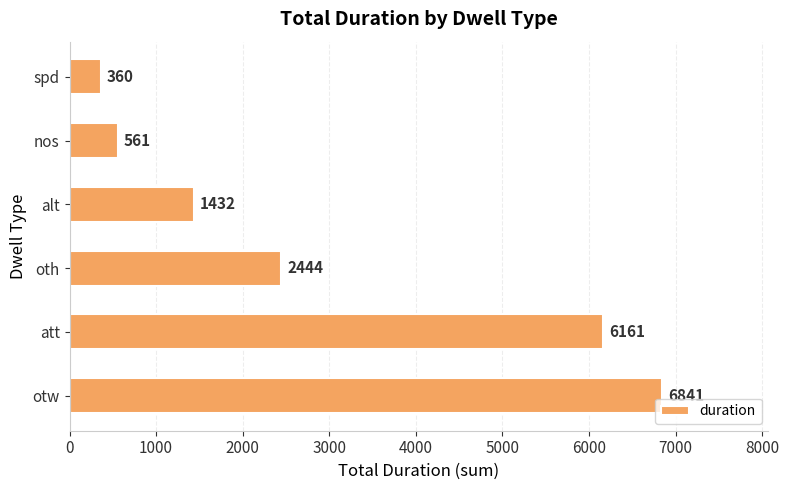

What is the difference between the second highest and minimum values?

5801